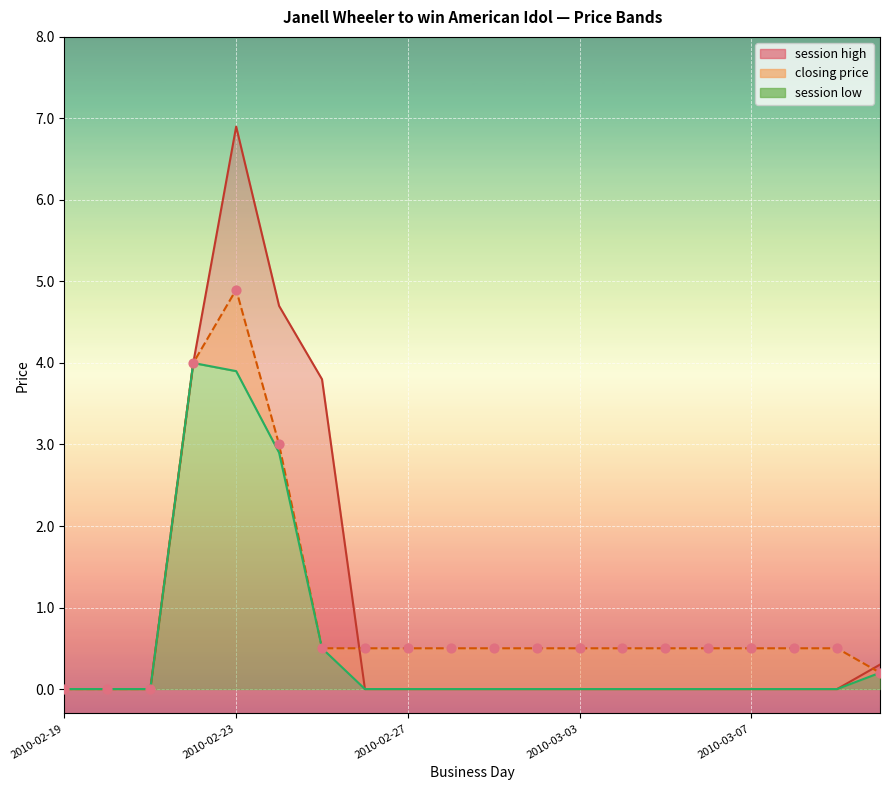

At which category is the sum across all series the highest?

2010-02-23